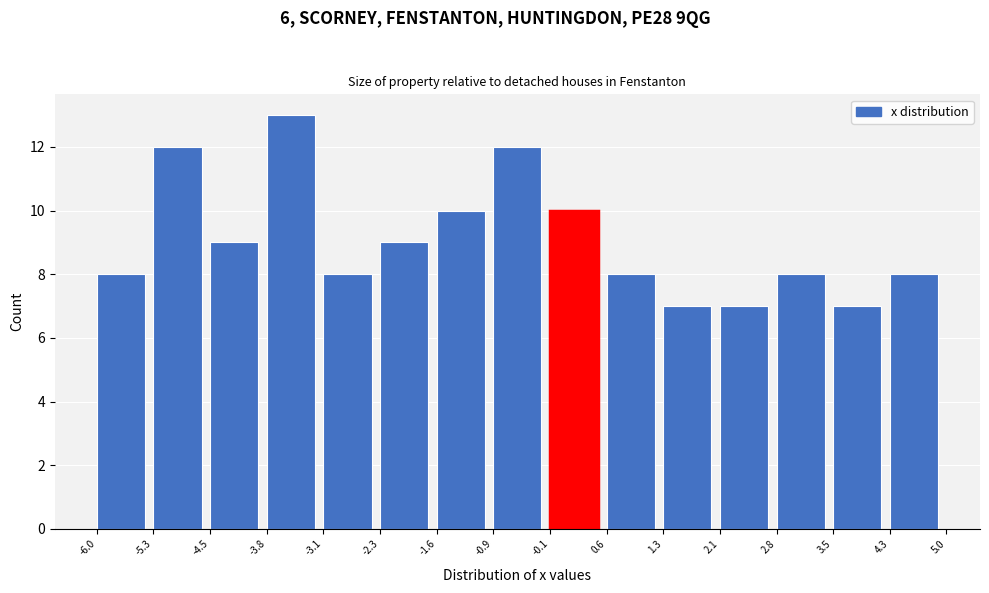

Over which range of the x-axis is the bar tallest?

-3.8 to -3.1